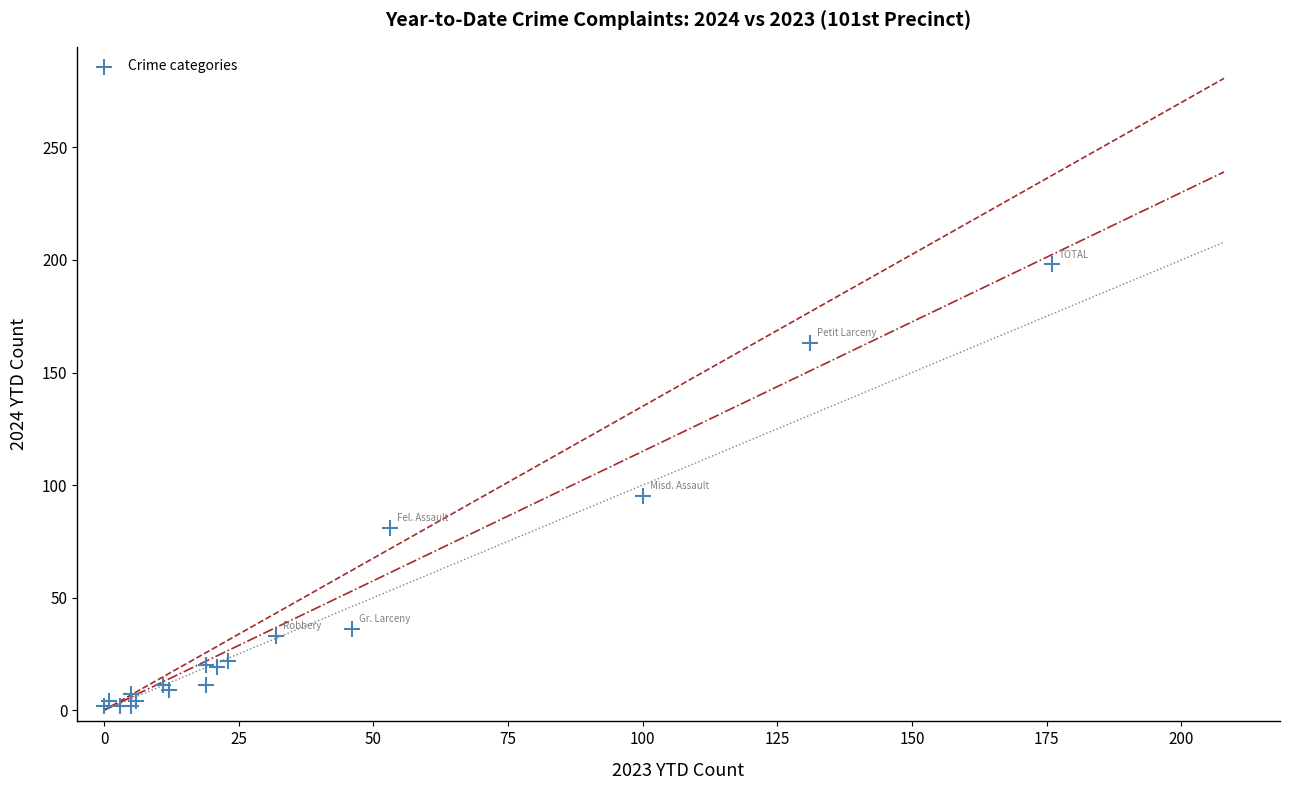

What Y value in the scatter plot is closest to 100?

95